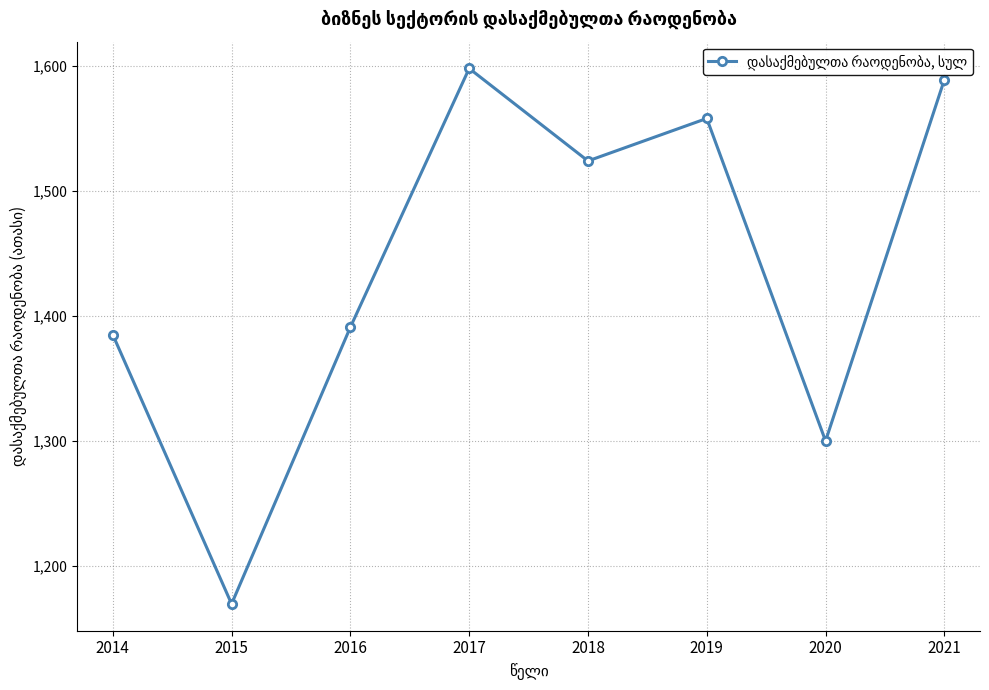

Rank the categories by value from lowest to highest.

2015, 2020, 2014, 2016, 2018, 2019, 2021, 2017